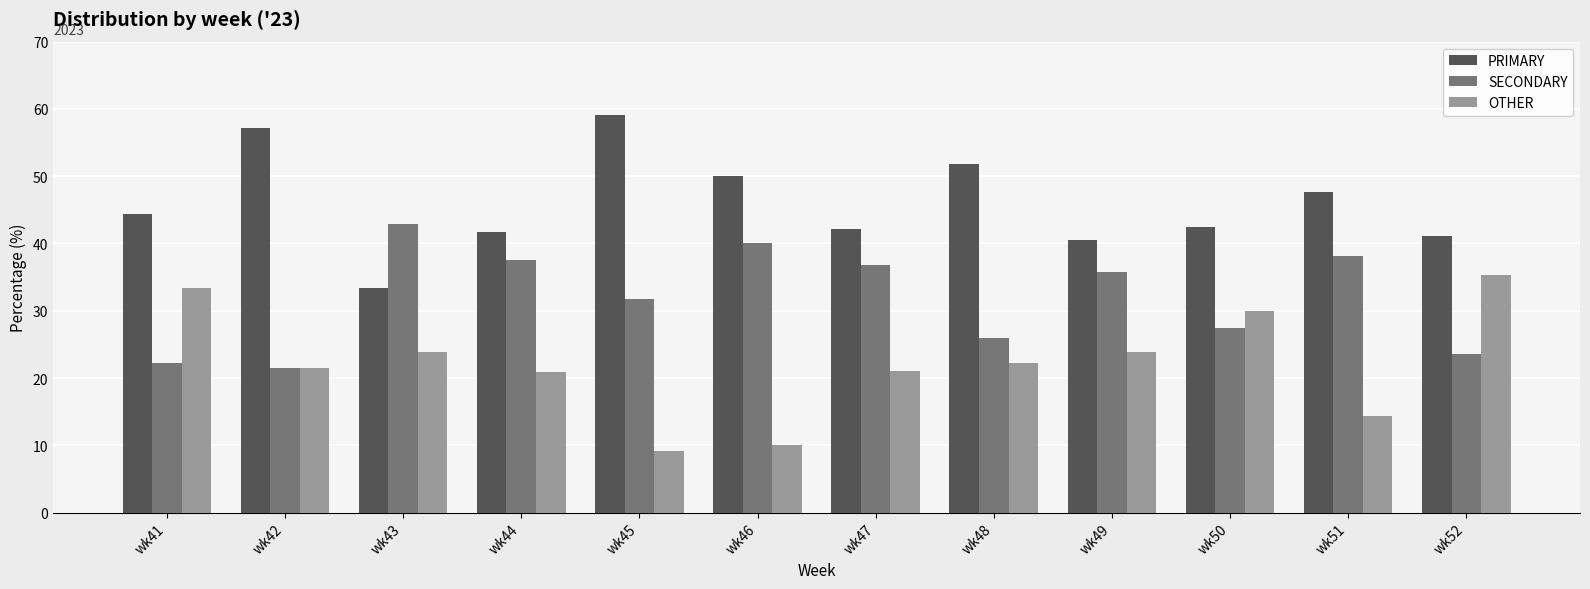

True or false: PRIMARY has a value of 15.3 at wk47.

False